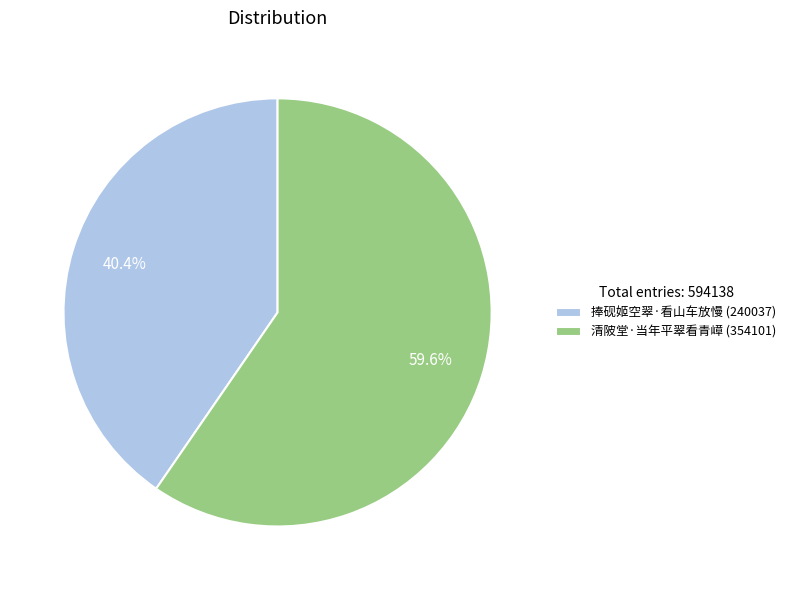

To the nearest percent, what is the average slice percentage?

50%